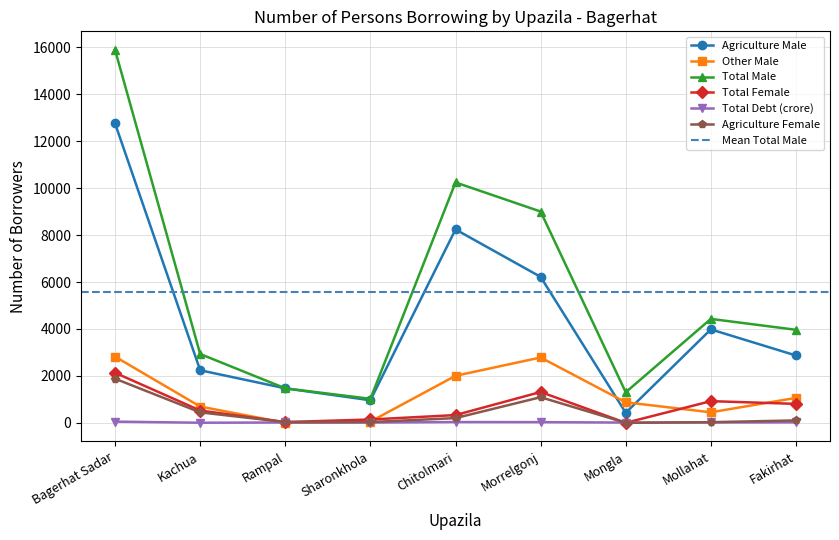

What is the total value across all series at Chitolmari?

21059